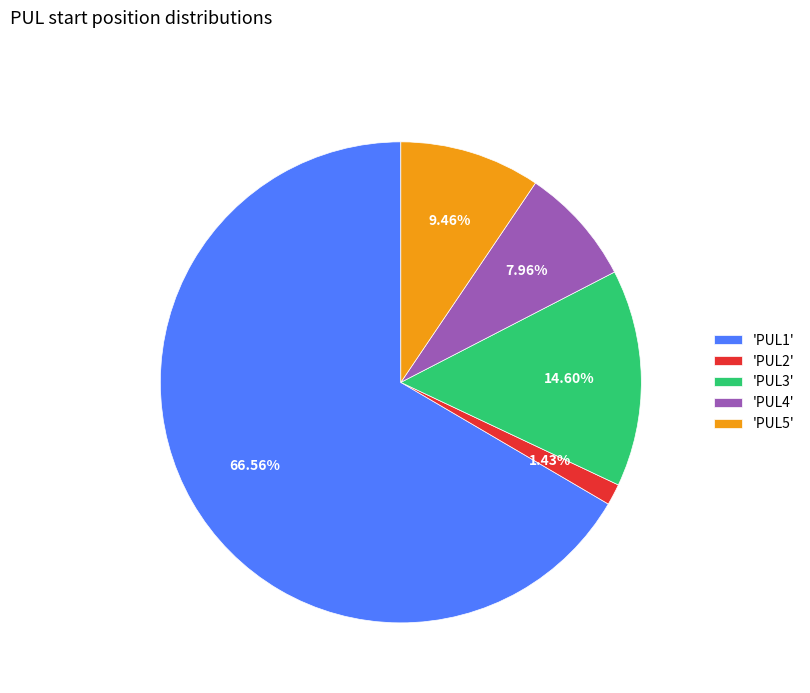

Which has a higher value, 'PUL2' or 'PUL3'?

'PUL3'